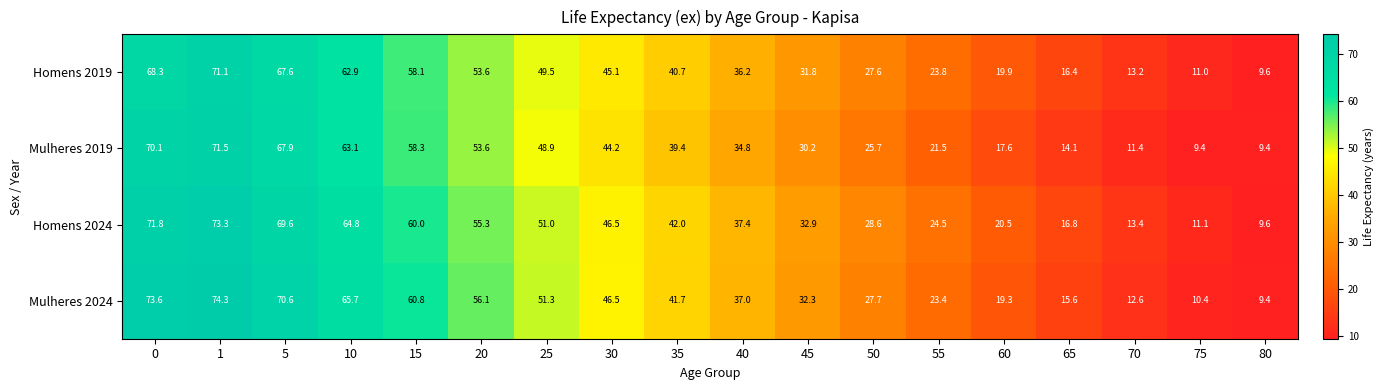

What is the sum of the Homens 2019 values at 15 and 50?

85.7